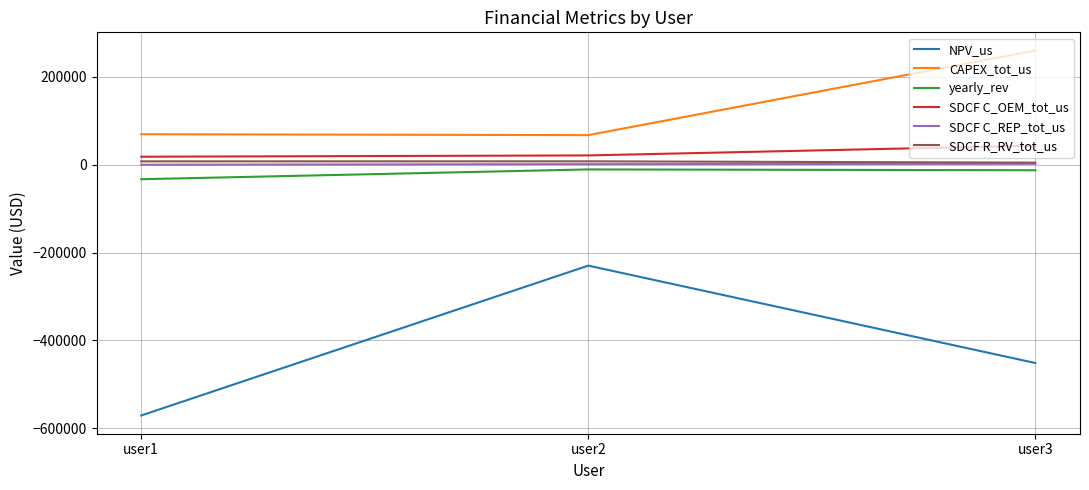

True or false: CAPEX_tot_us has a value of 67340.6 at user2.

True